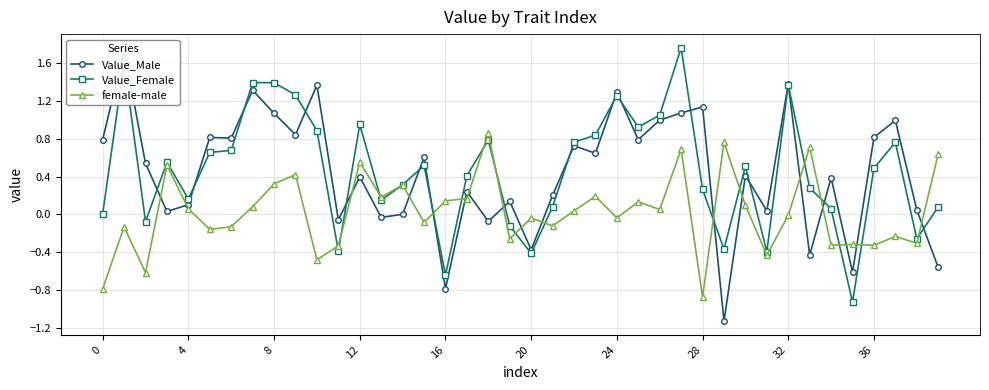

At how many categories does at least one series exceed 0?

37